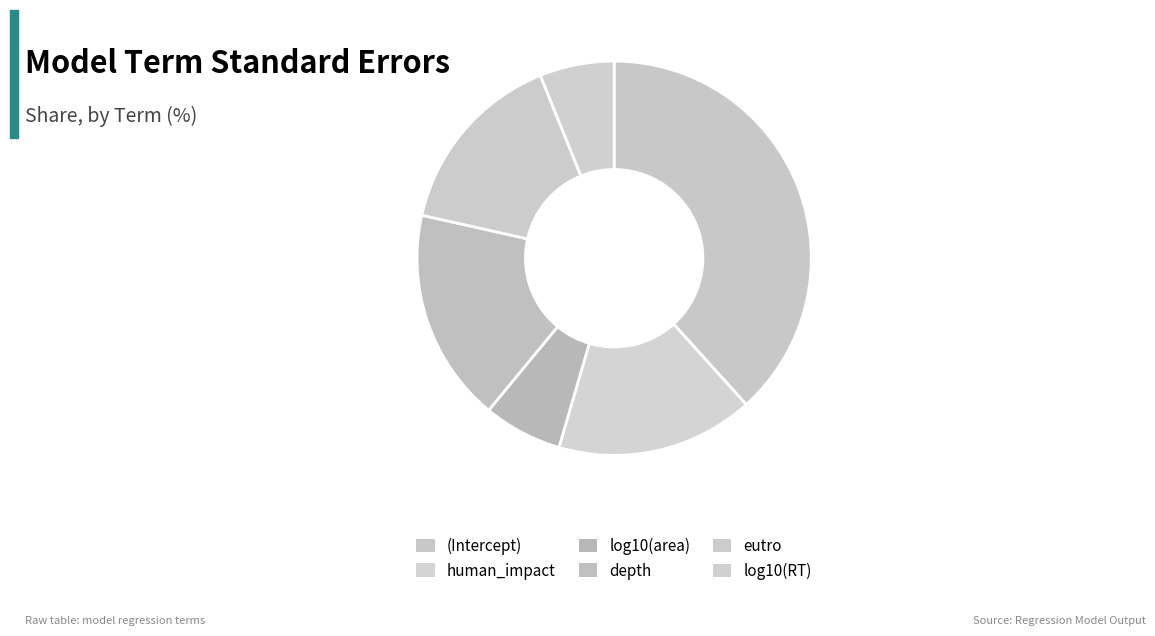

How many slices are in this pie chart?

6